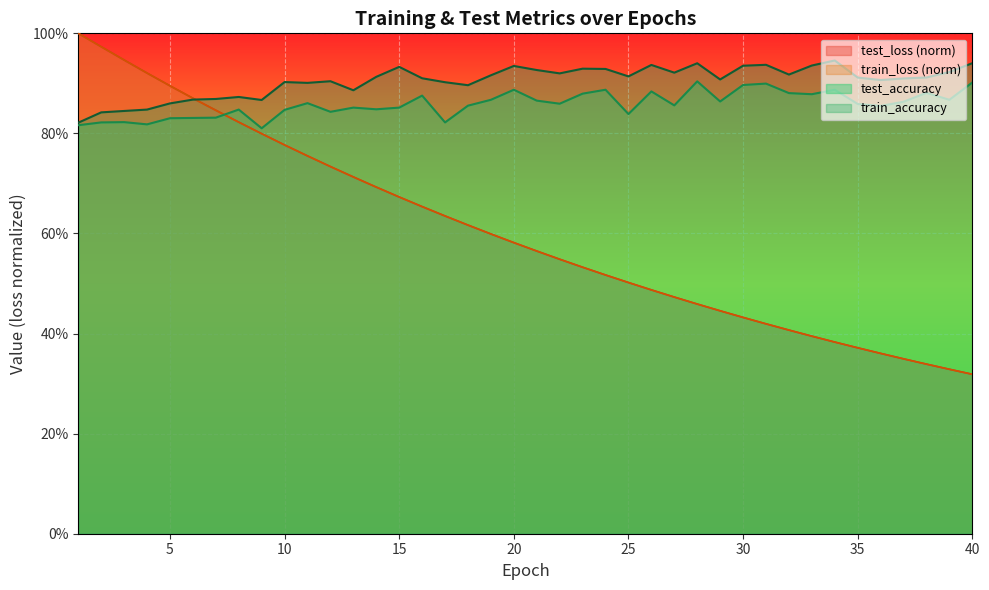

List the labels in order of test_loss value, smallest first.

40, 39, 38, 37, 36, 35, 34, 33, 32, 31, 30, 29, 28, 27, 26, 25, 24, 23, 22, 21, 20, 19, 18, 17, 16, 15, 14, 13, 12, 11, 10, 9, 8, 7, 6, 5, 4, 3, 2, 1